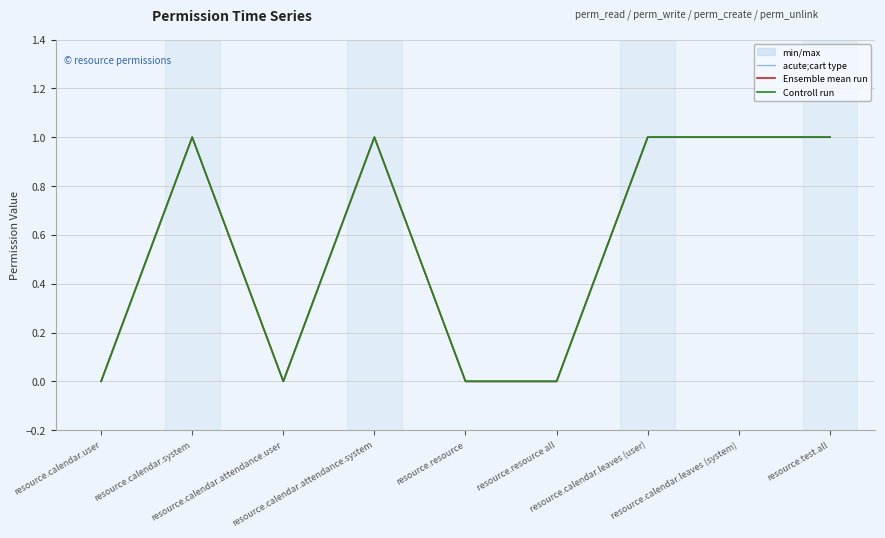

Reading left to right, extract all data points from this chart.

acute;cart type: 0	1	0	1	0	0	1	1	1
Ensemble mean run: 0	1	0	1	0	0	1	1	1
Controll run: 0	1	0	1	0	0	1	1	1